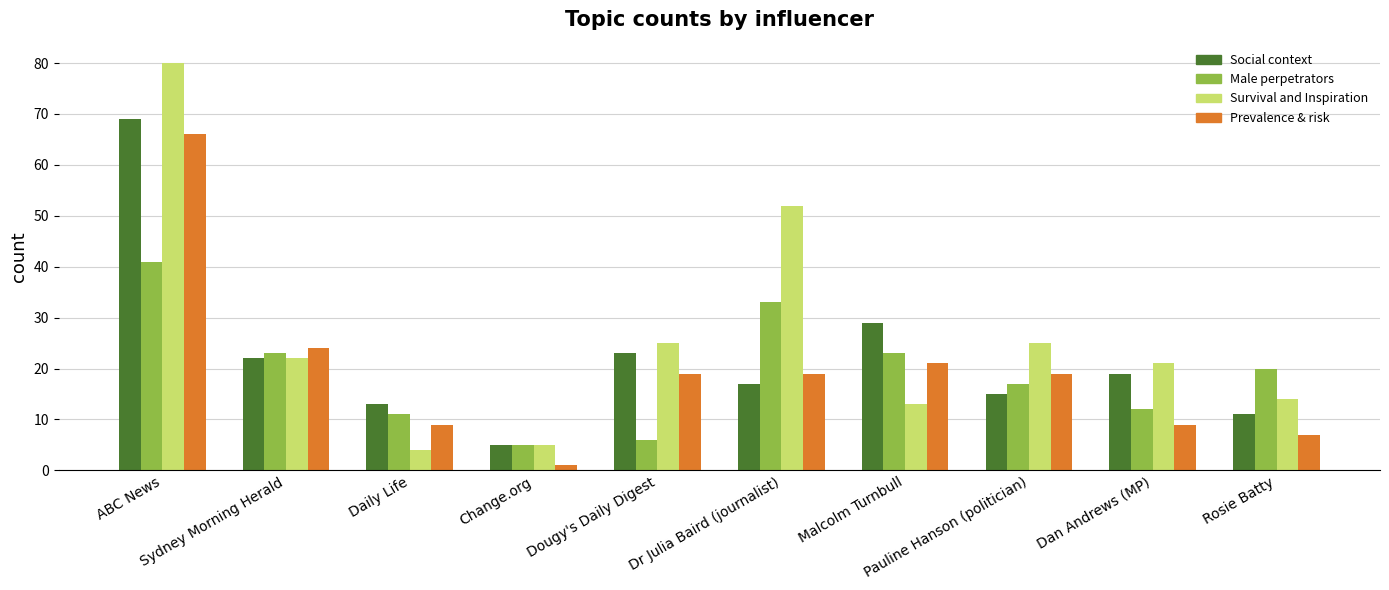

Are the bars horizontal?

No